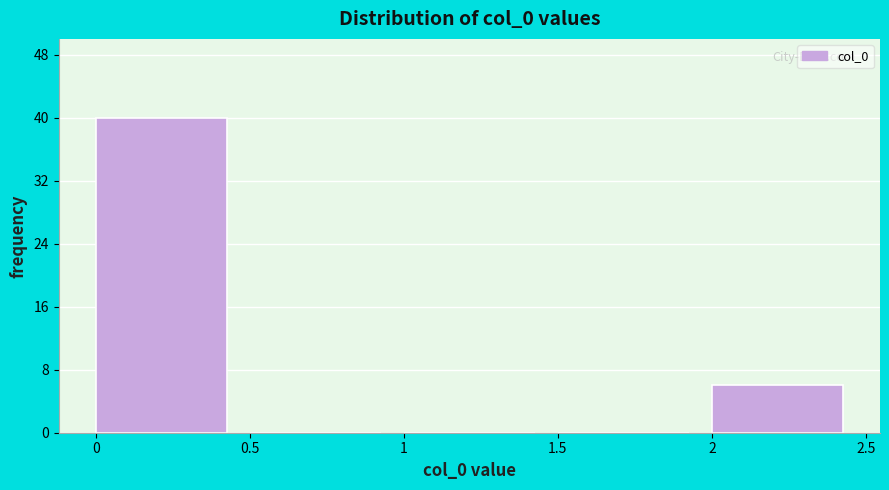

Which range on the x-axis has the tallest bar?

0 to 0.5